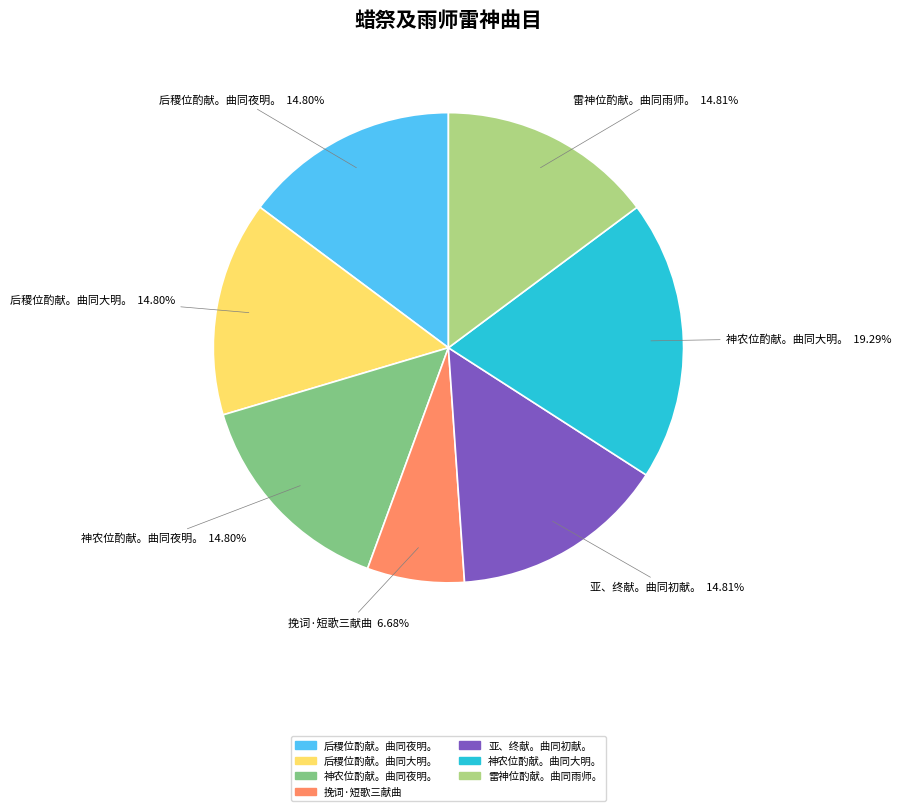

To the nearest percent, what is the average slice percentage?

14%